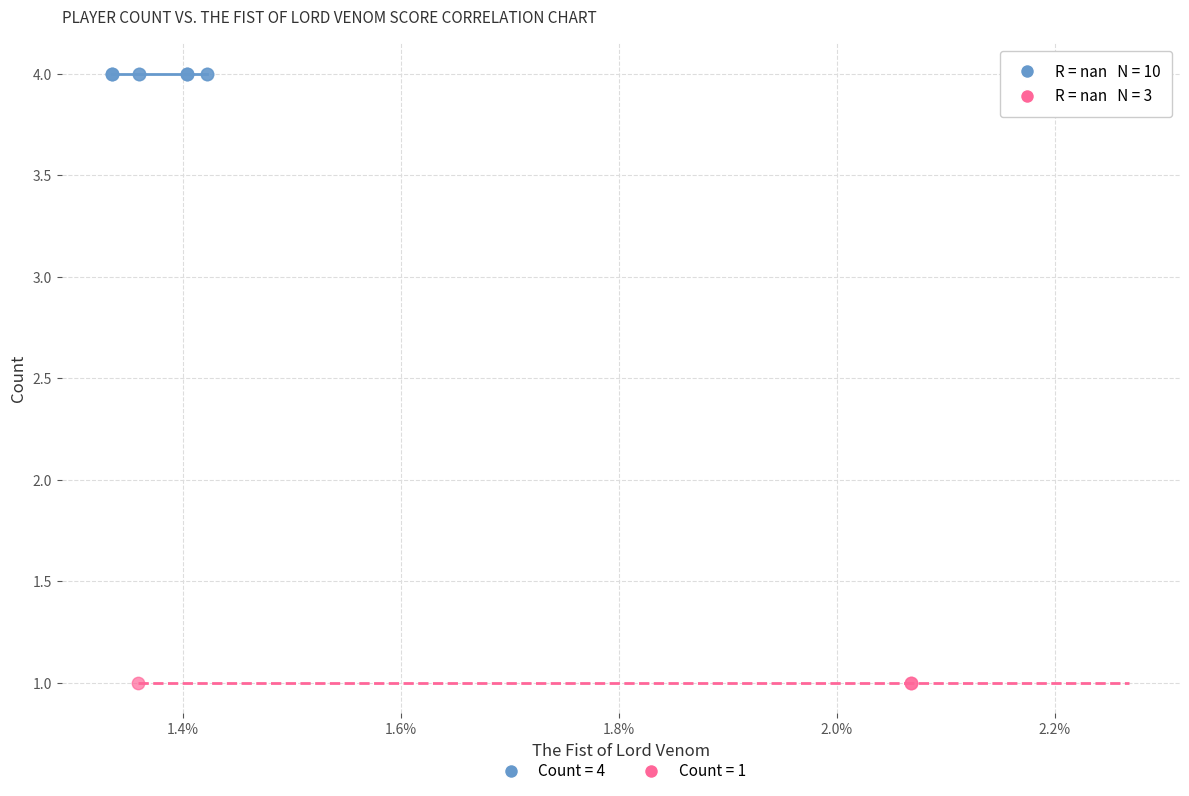

Which series reaches the maximum Y coordinate?

Count = 4